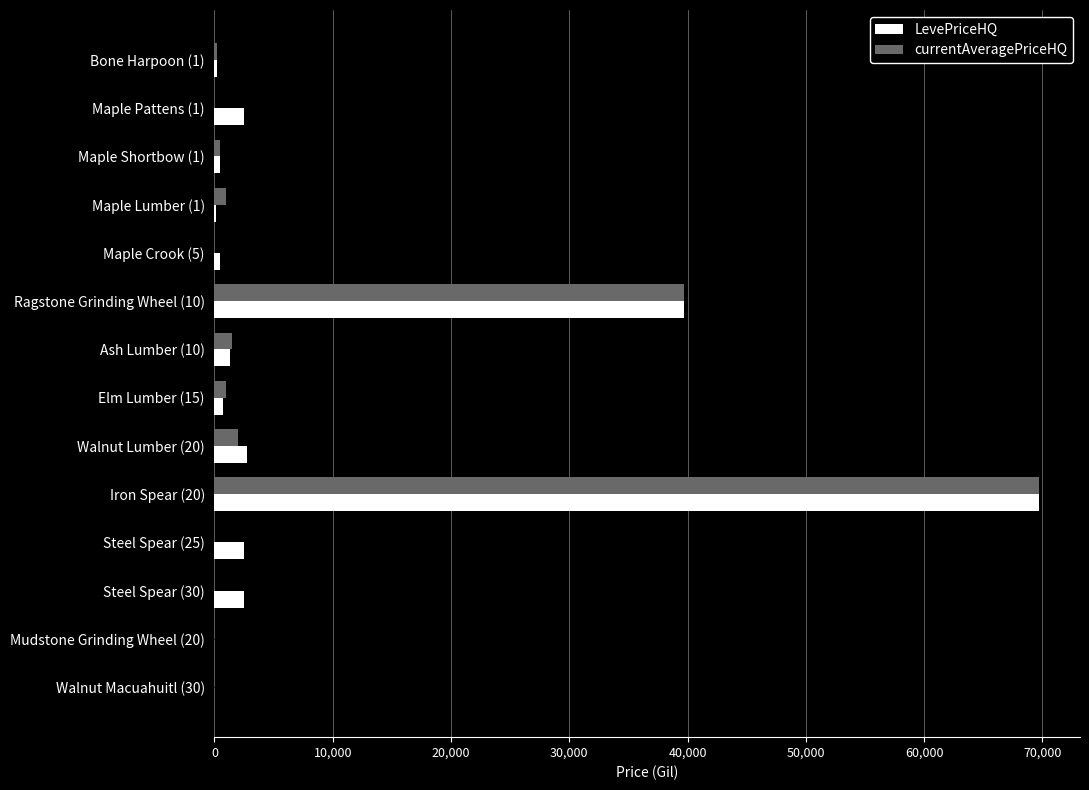

The value of LevePriceHQ at Steel Spear (25) is 2500.0. True or false?

True